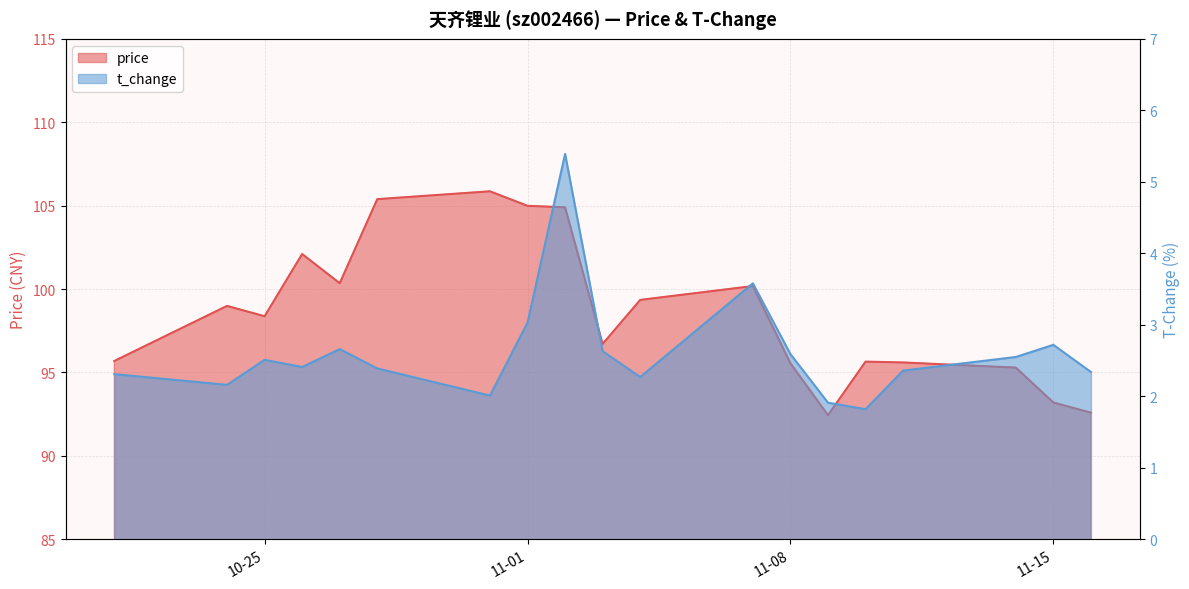

What is the smallest value displayed?

1.8